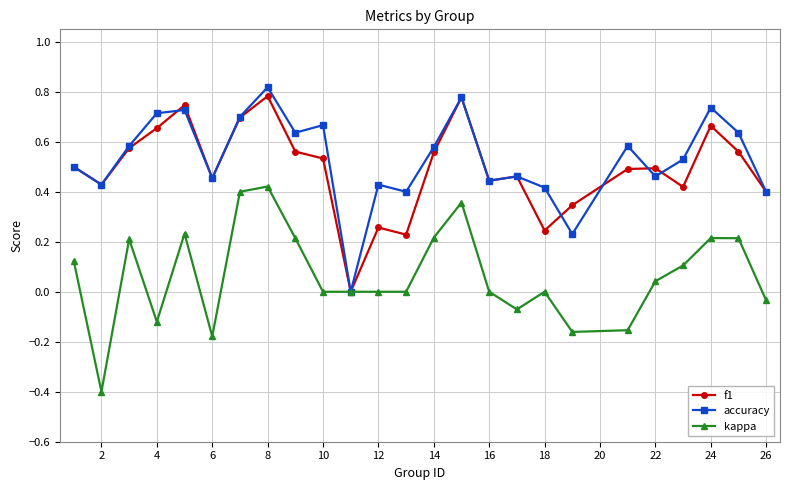

What is the smallest value displayed?

-0.4